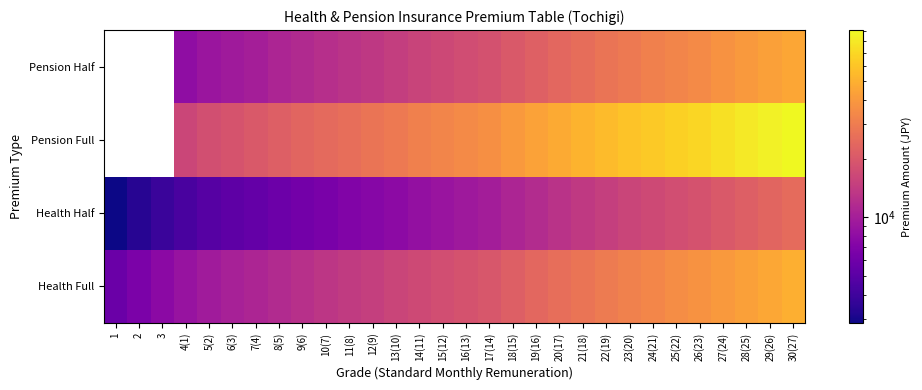

At which category does the chart reach its minimum across all series?

1